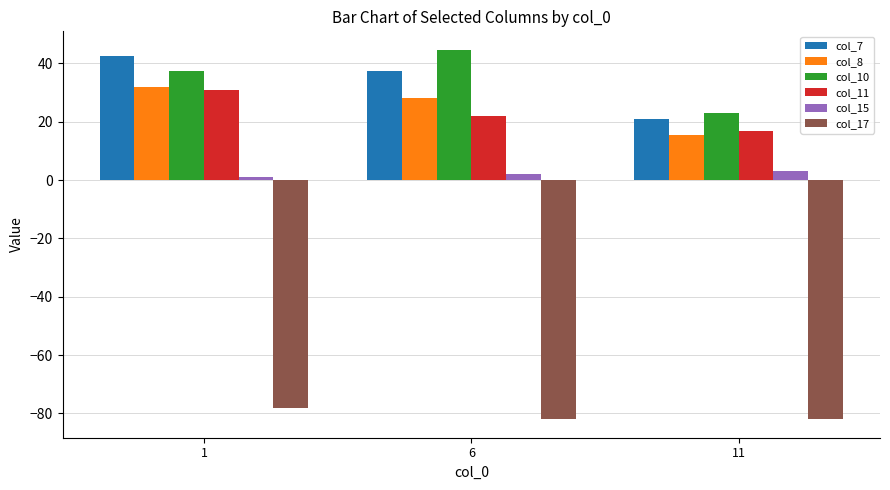

What is the highest value of the col_11 series?

30.9